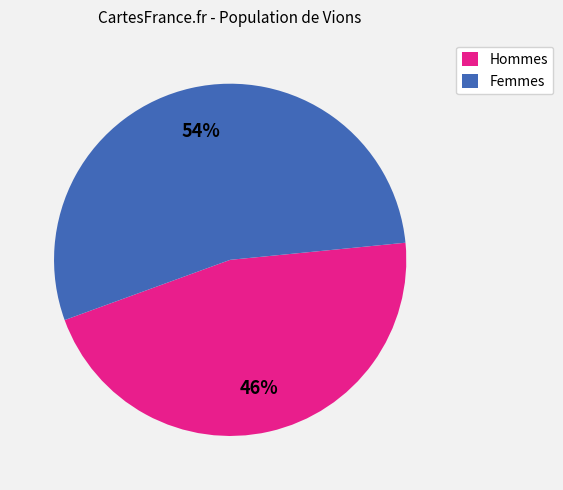

Which category accounts for the majority?

Femmes